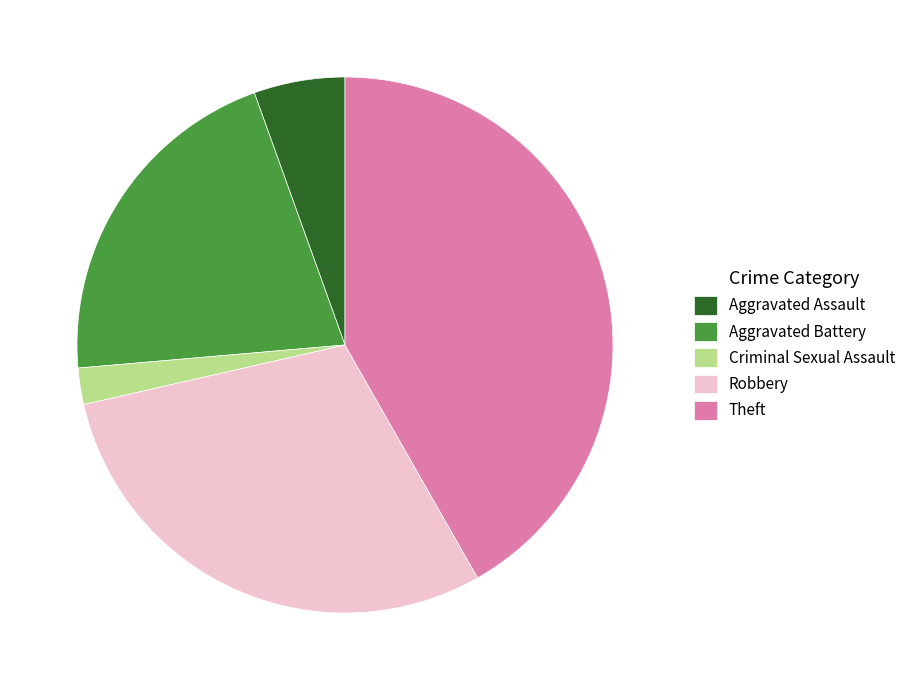

Does Robbery account for over 50% of the chart?

No